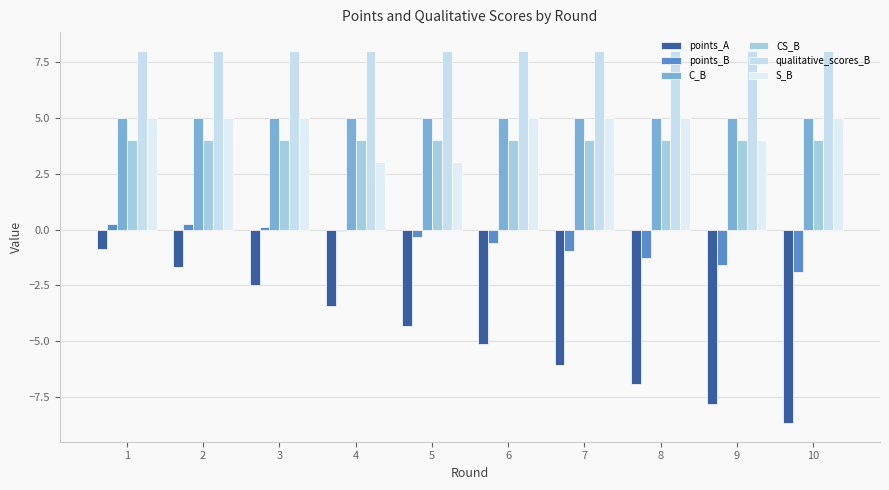

What is the smallest value displayed?

-8.7